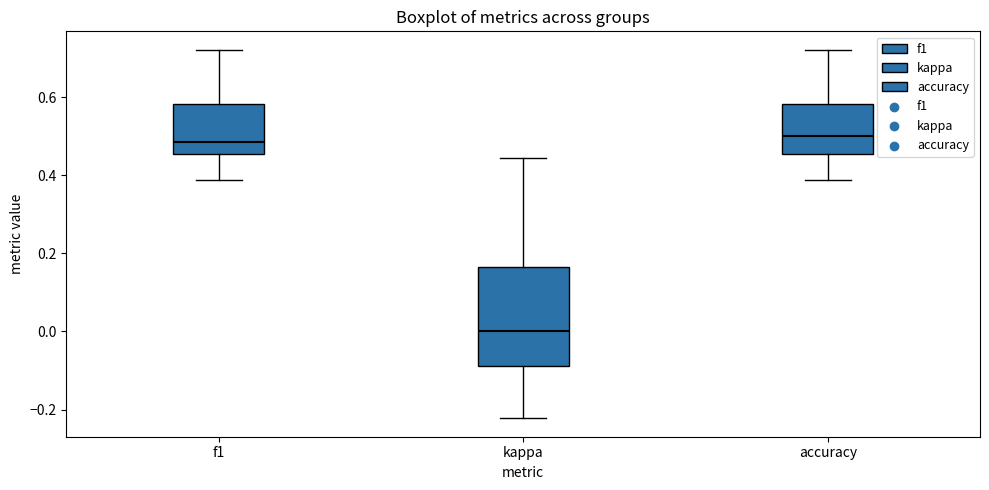

Reading left to right, read every box against the y-axis: the position of its median line, the range the box covers, and the ends of its whiskers. The values are not printed on the chart, so give them approximately, as read against the axis.

f1: median 0.48, box 0.46 to 0.58, whiskers 0.38 to 0.72
kappa: median 0.00, box -0.08 to 0.16, whiskers -0.22 to 0.44
accuracy: median 0.50, box 0.46 to 0.58, whiskers 0.38 to 0.72